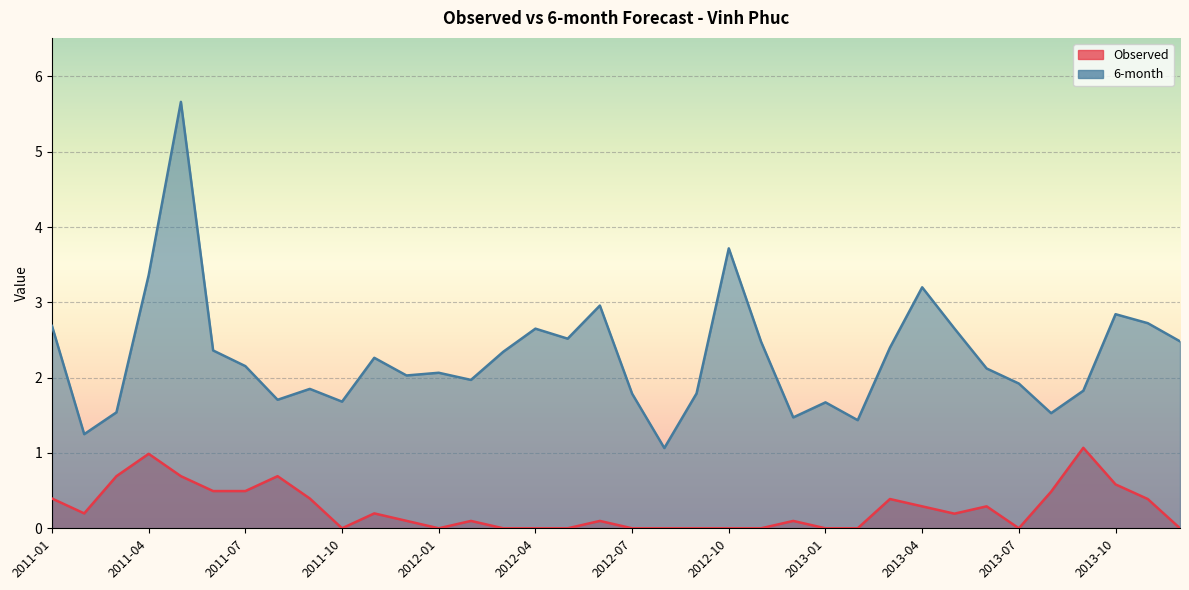

Is it true that Observed equals 0.1 at 2012-06?

True